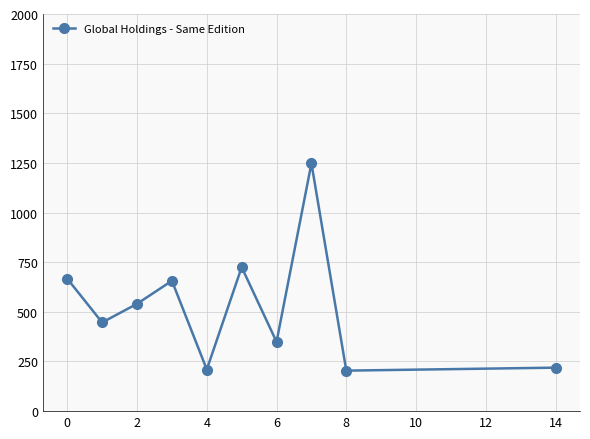

Is this an area chart (filled region under the line)?

No